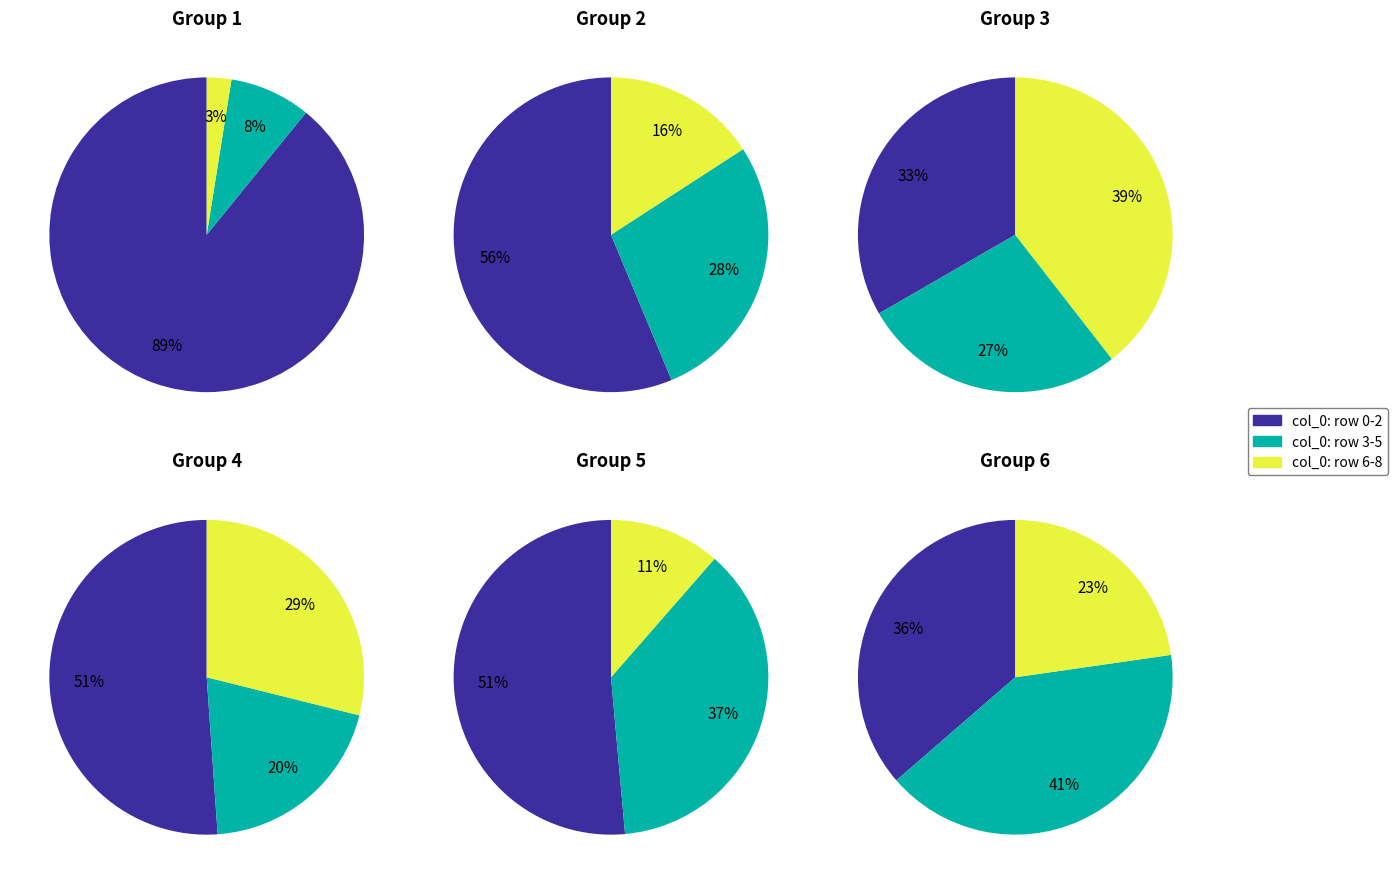

Is it true that 1 is 1% of the pie?

False